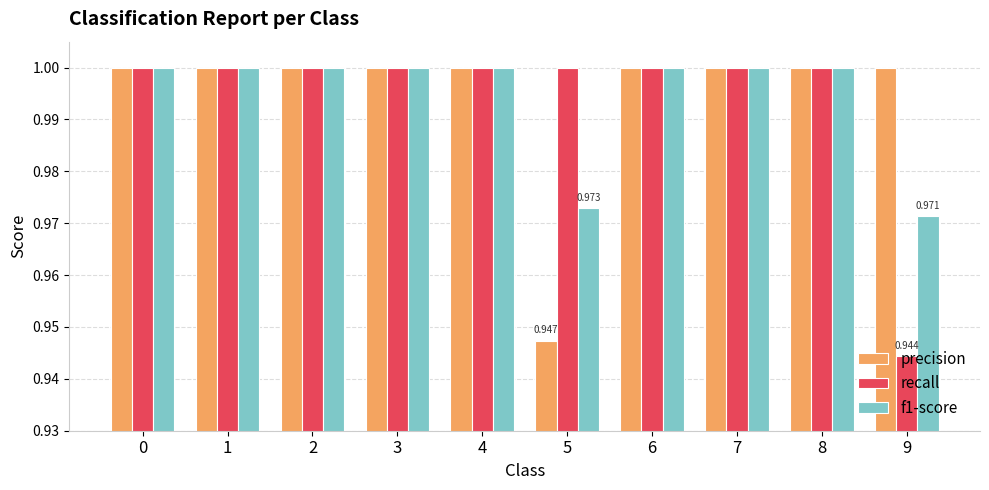

What is the difference between the highest and lowest values at 9?

0.1